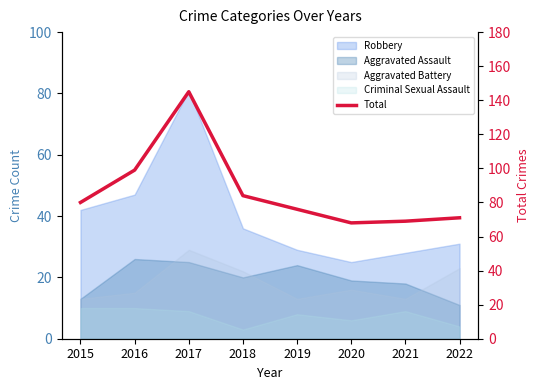

Is it true that the value at 2019 is 26?

False